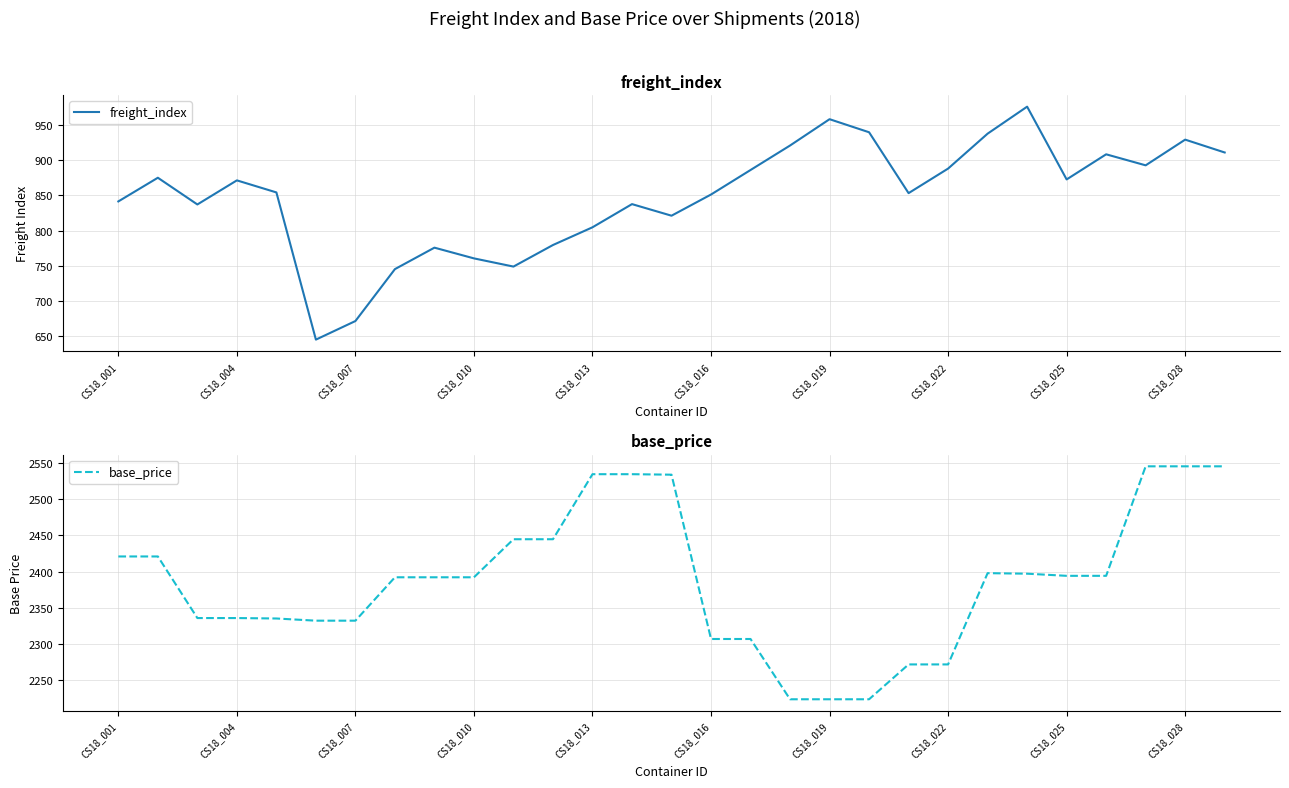

How many series are shown in this chart?

2